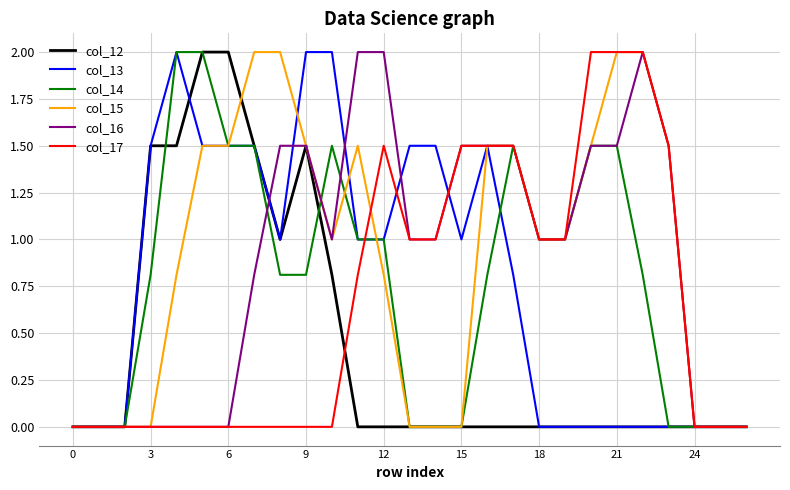

How many lines are shown in the chart?

6